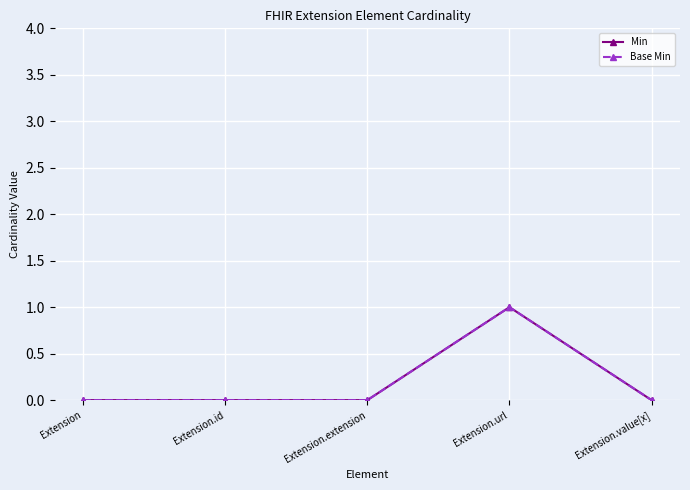

How many lines are shown in the chart?

2